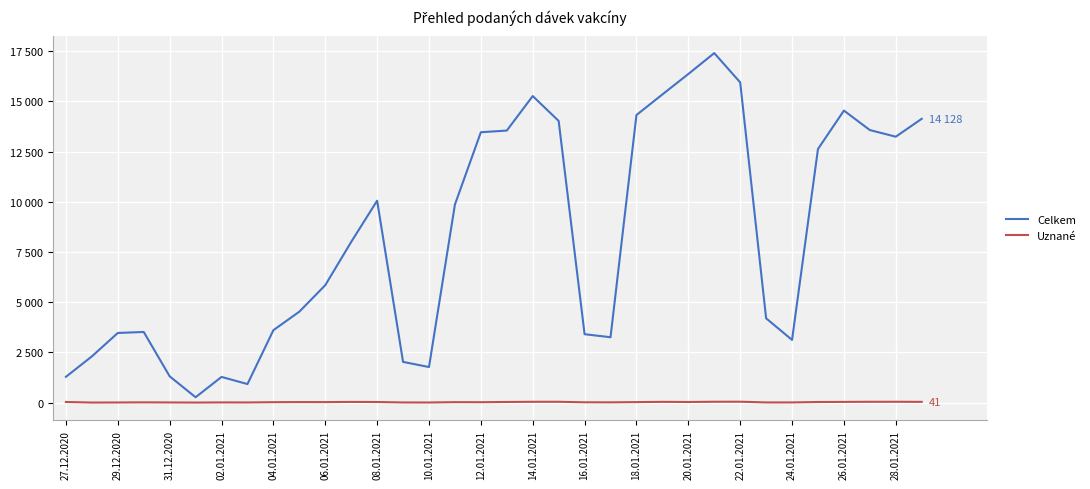

List the series in order of their overall mean, lowest first.

Uznané, Celkem